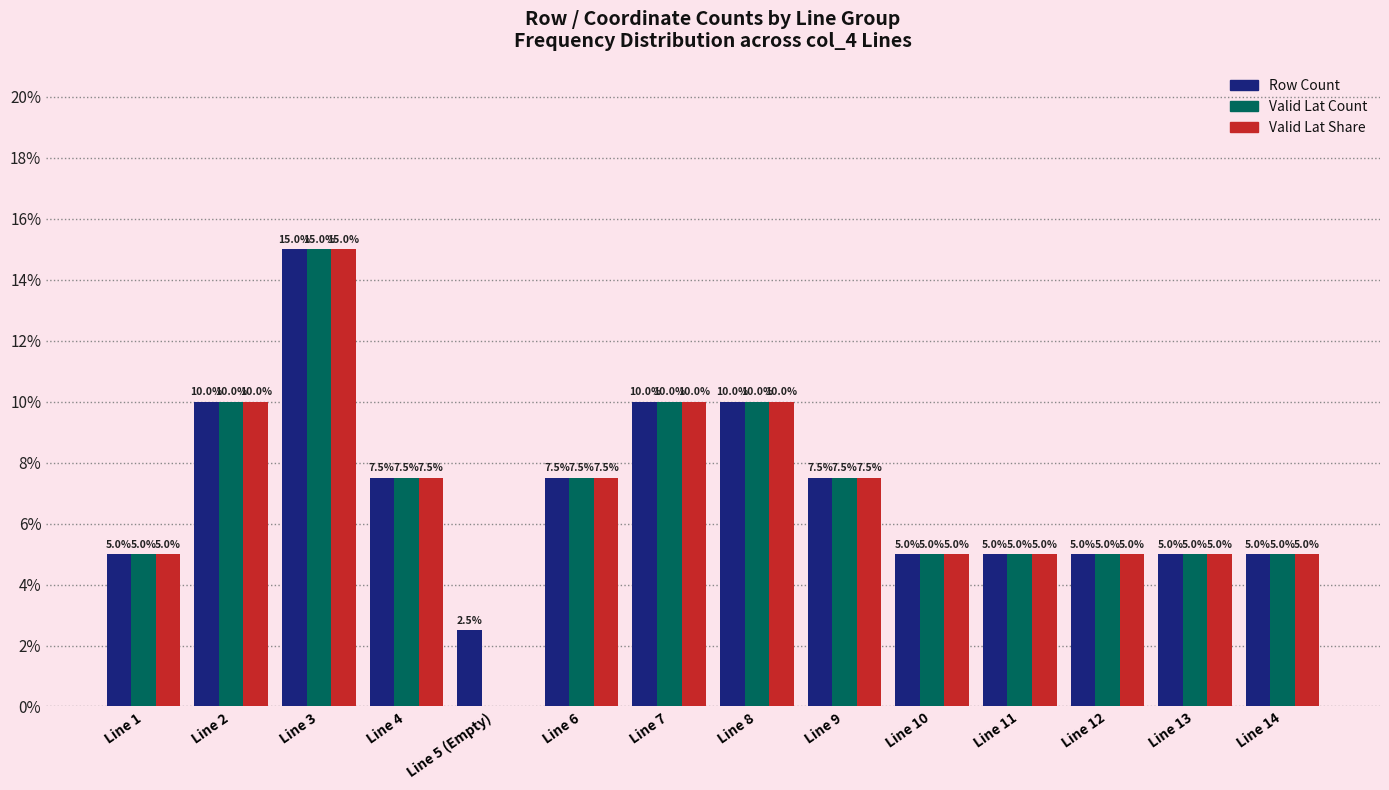

True or false: Valid Lat Share has a value of 10.6 at Line 9.

False